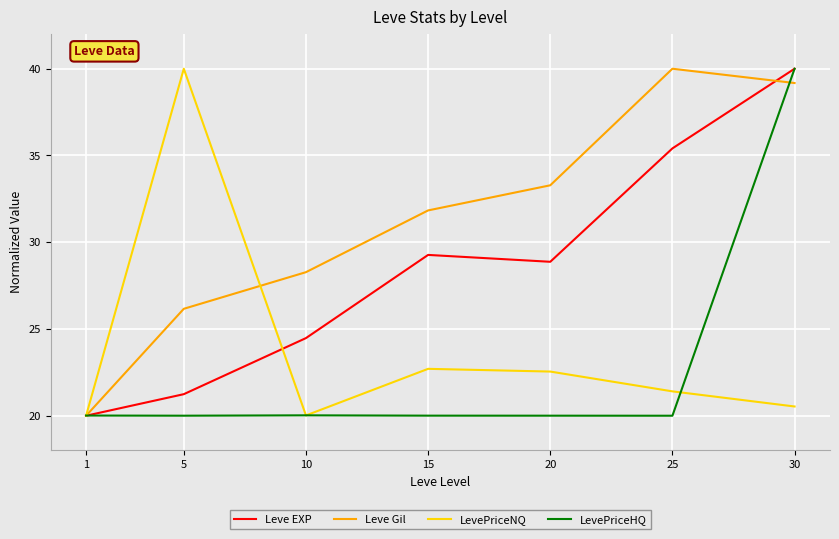

What is the difference between the highest and lowest values at 5?

20.0